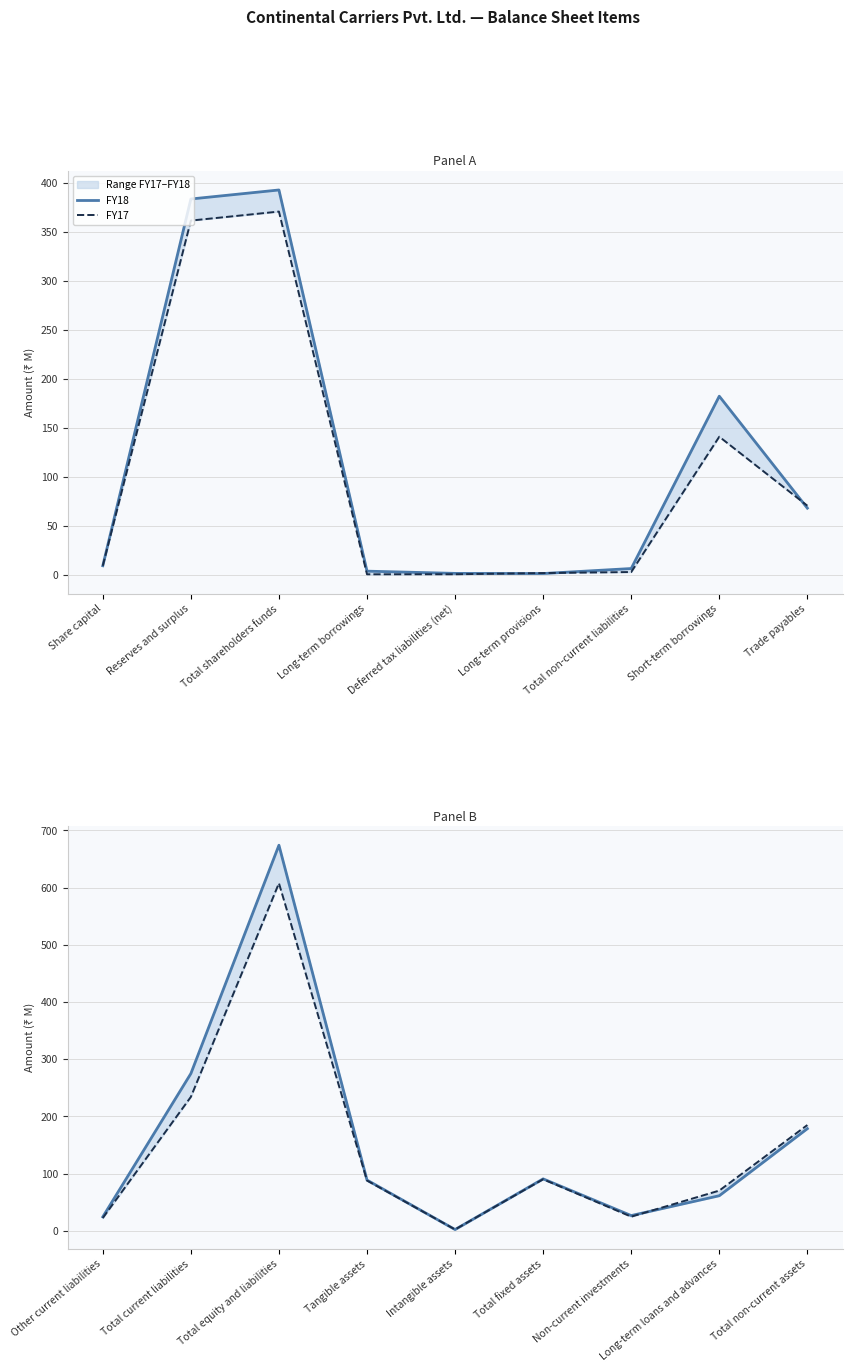

At how many categories does at least one series exceed 54?

6